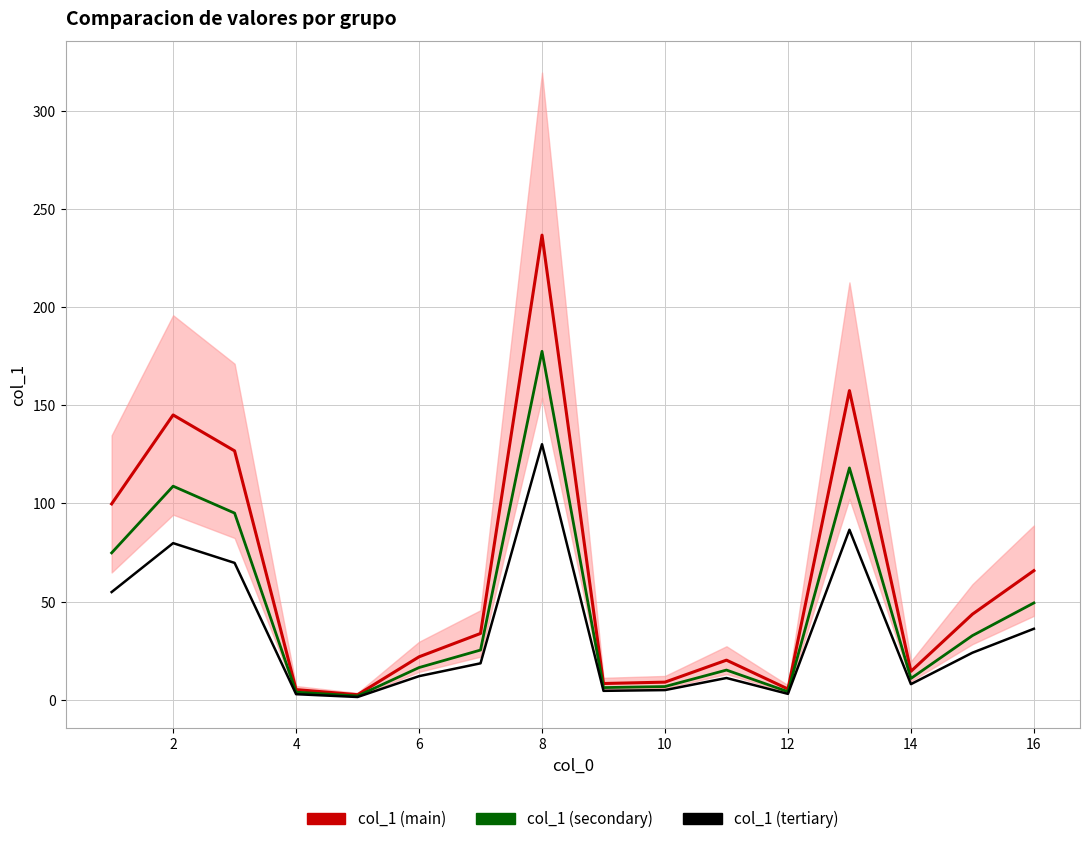

What is the smallest value displayed?

1.4